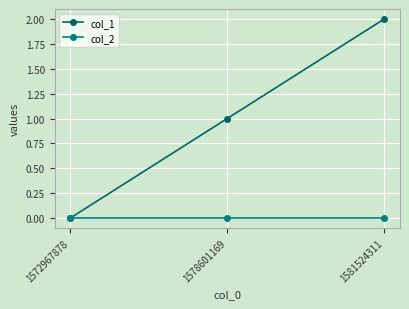

List the series in order of their peak value, highest first.

col_1, col_2